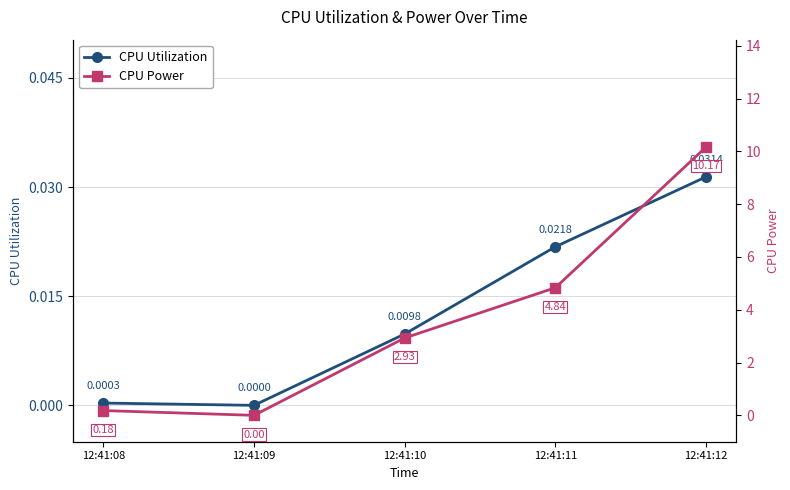

Between 12:41:09 and 12:41:12, which series saw the biggest shift?

CPU Power